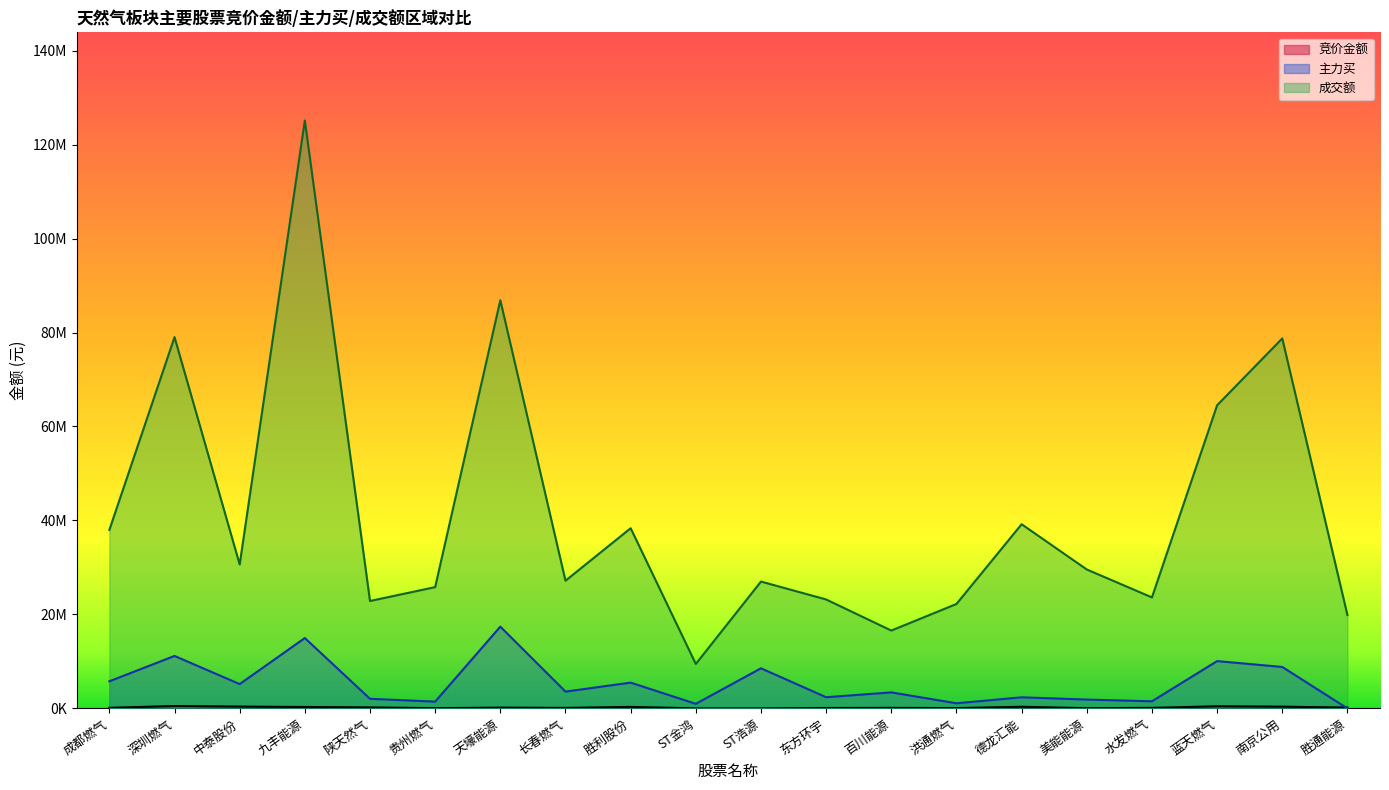

True or false: 成交额 and 主力买 intersect in this chart.

False